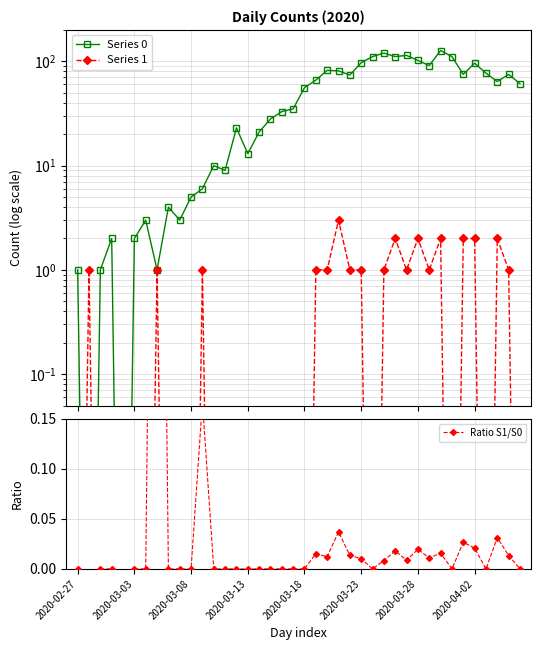

What is the highest value of the Ratio S1/S0 series?

1.0